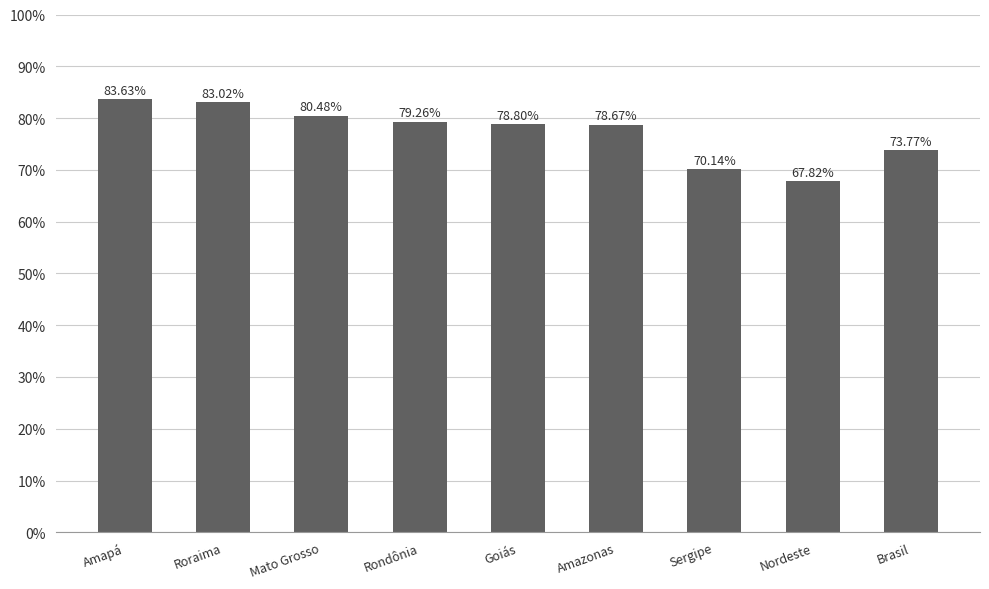

What is the change in value from Roraima to Nordeste?

-15.2